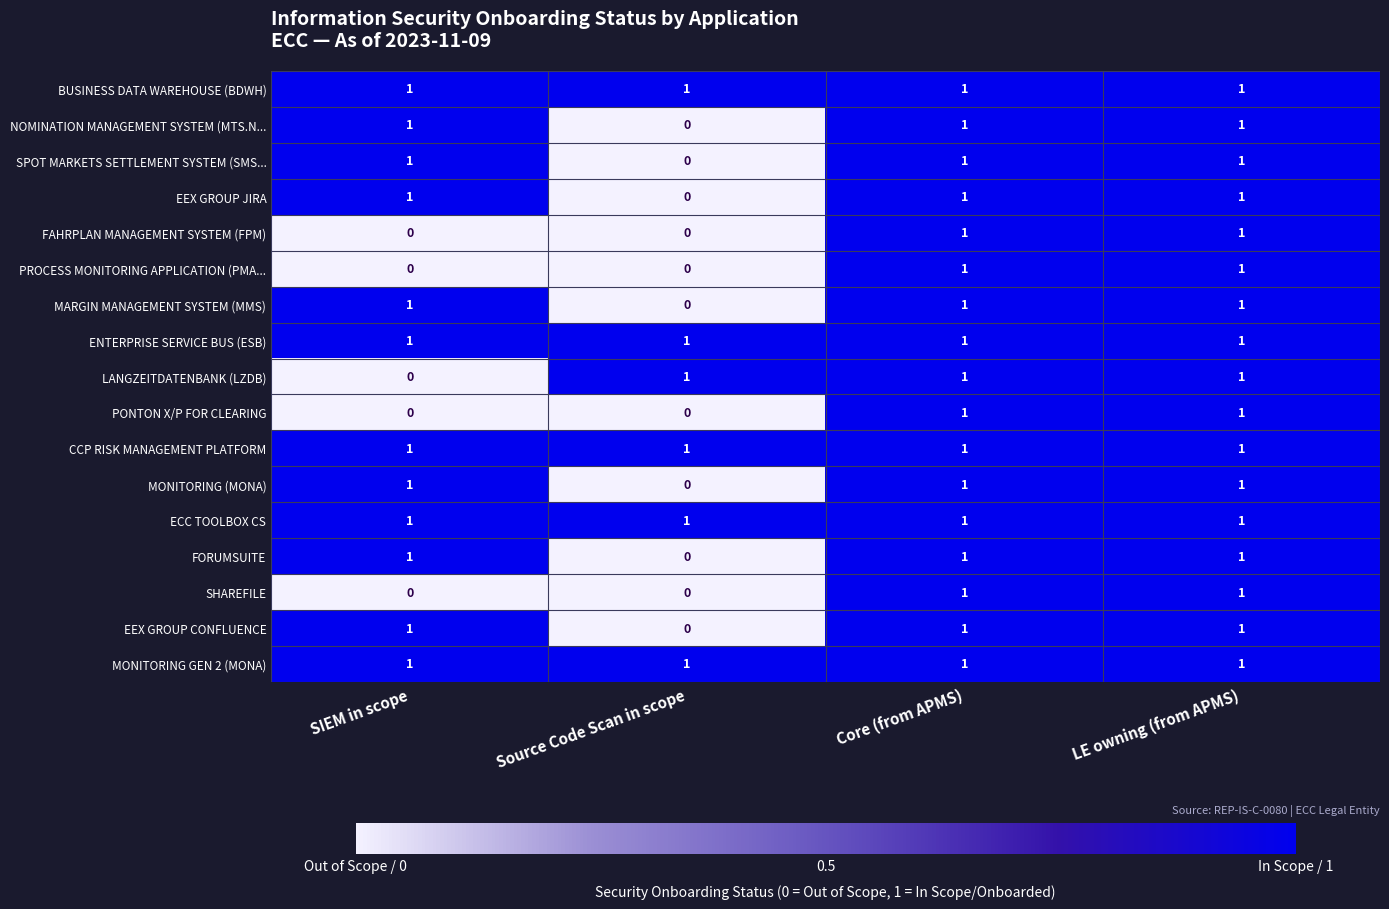

What is the total value across all series at Core (from APMS)?

17